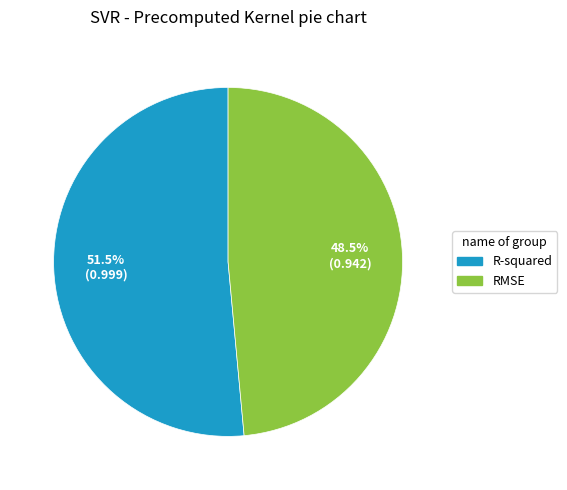

To the nearest percent, what is the combined percentage of R-squared and RMSE?

100%